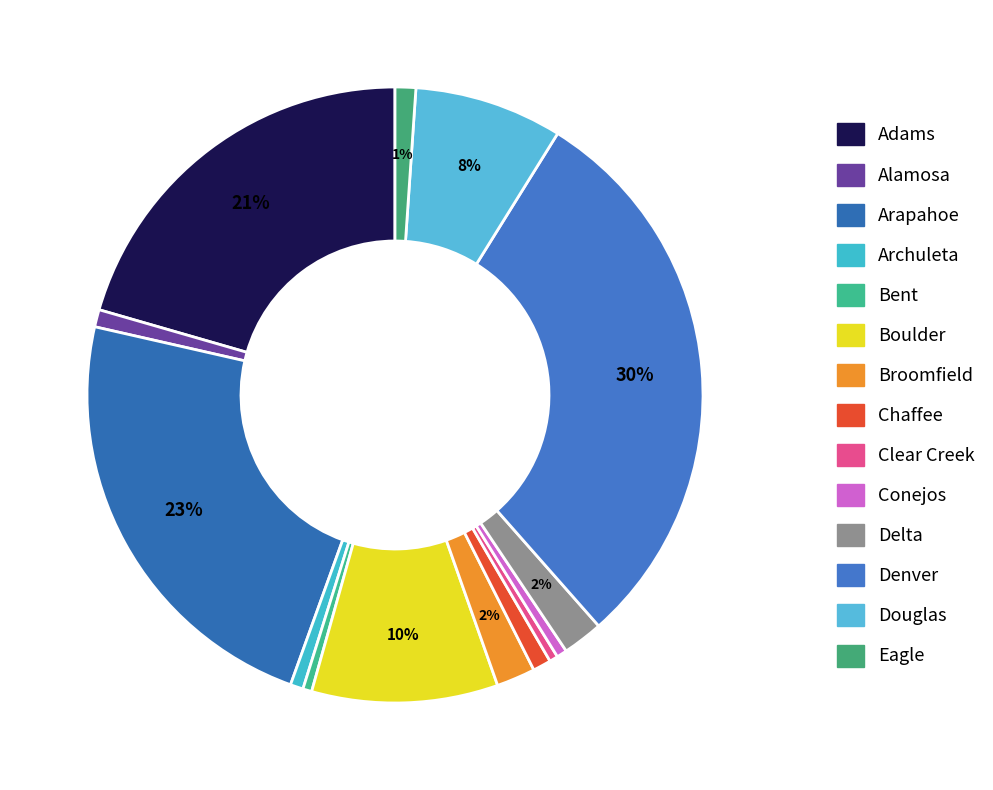

Which category has the biggest portion of the pie?

Denver